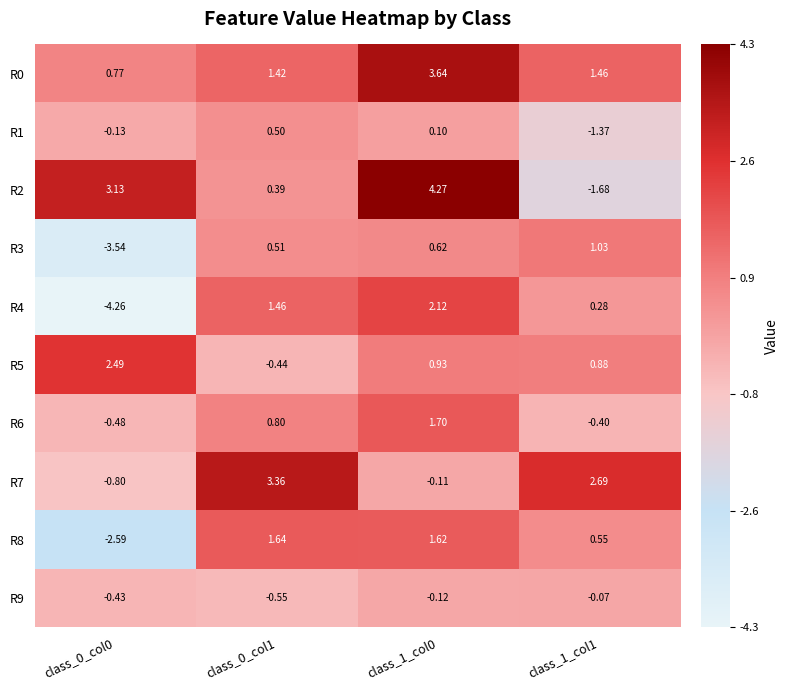

How many negative values does the R6 series have?

2